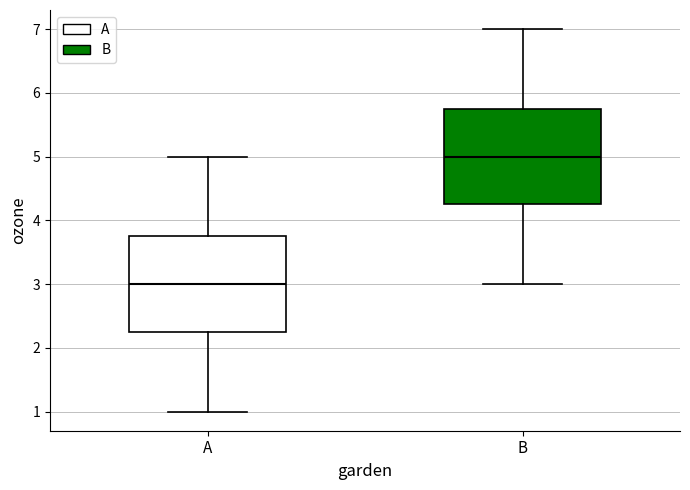

Where is the upper edge of the box for A on the y-axis? The values are not printed on the chart, so give them approximately, as read against the axis.

3.8